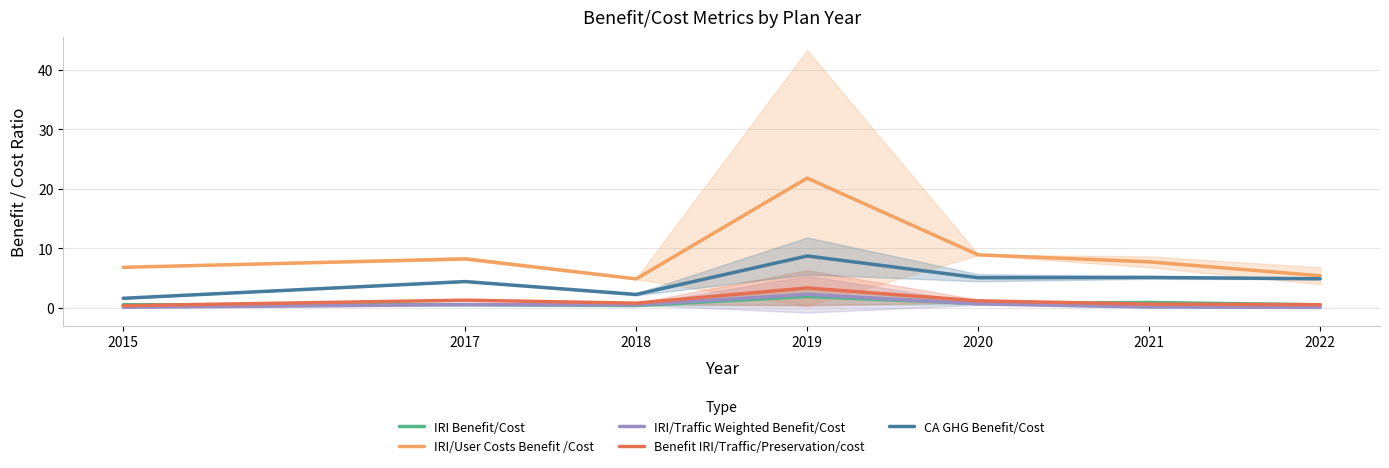

What is the total value across all series at 2018?

8.7